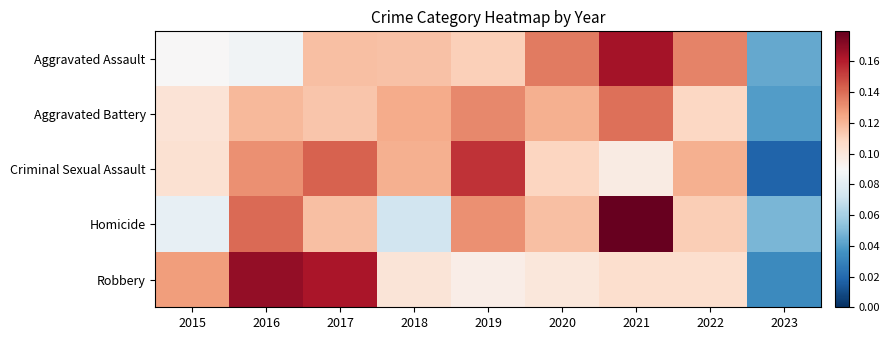

How many series are shown in this chart?

5